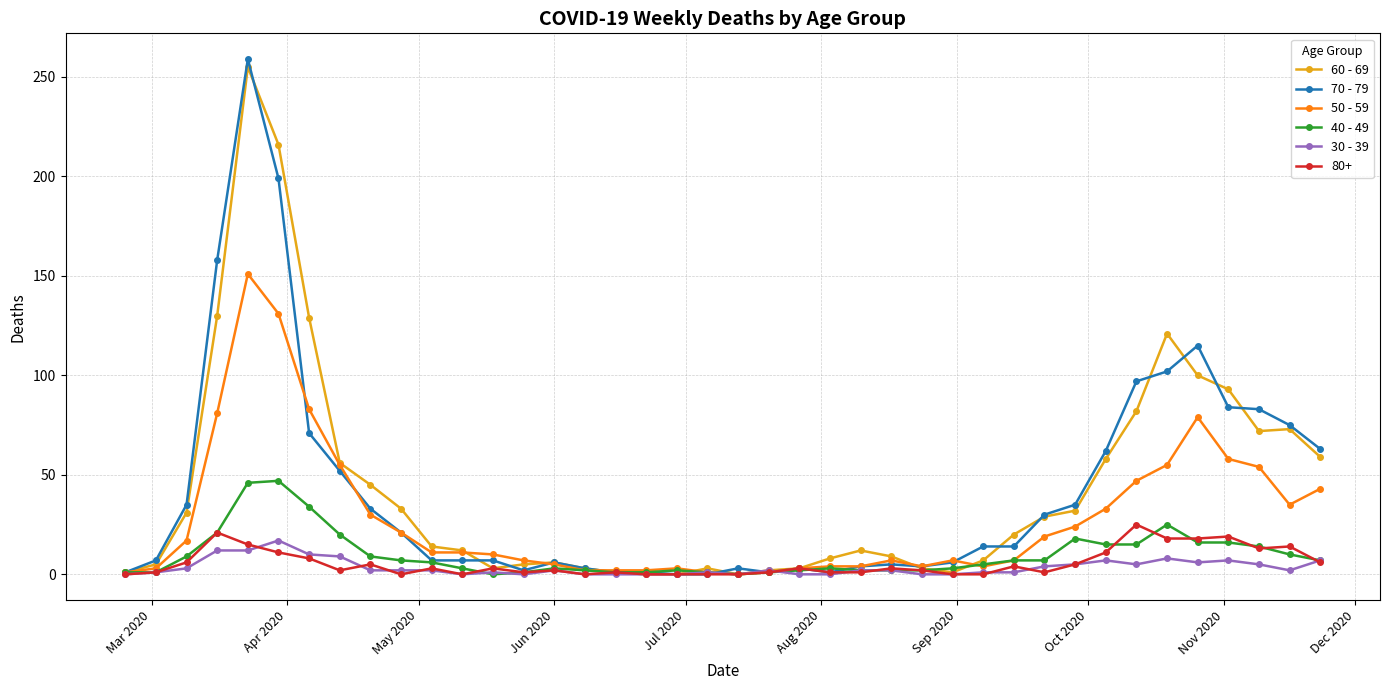

How many distinct data groups are displayed?

6